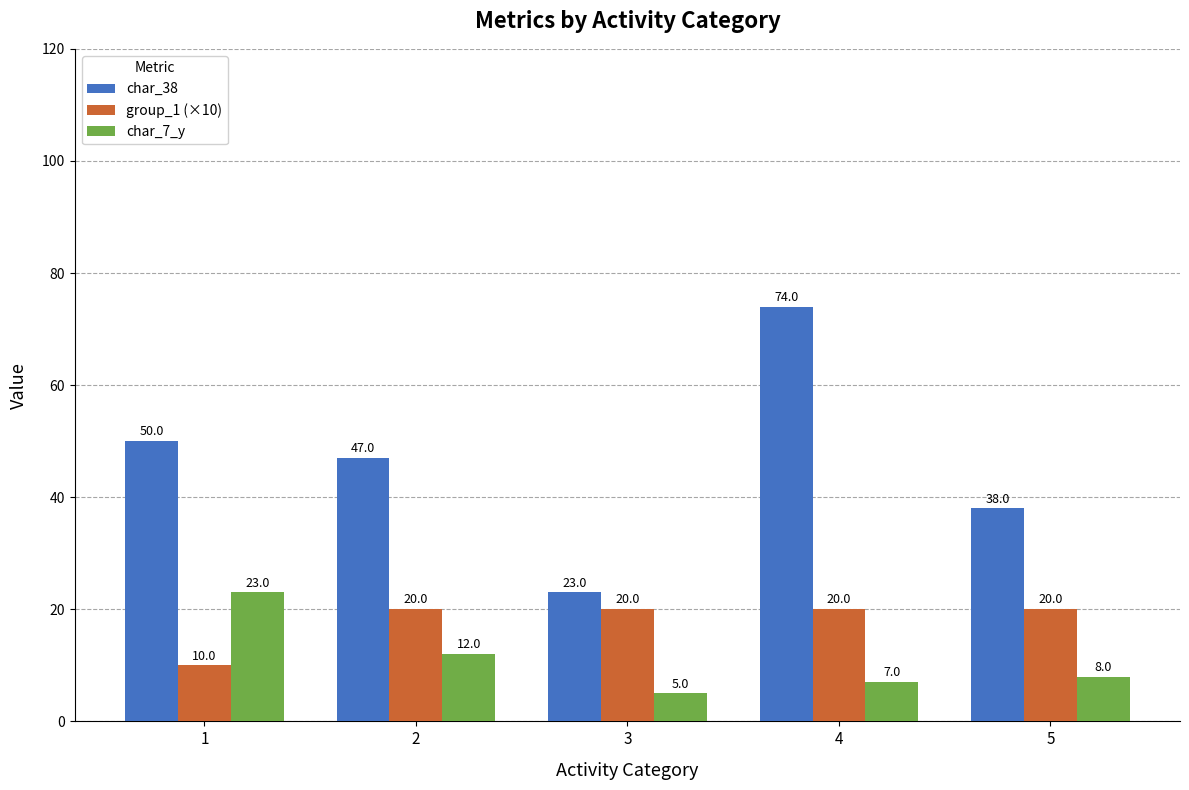

What is the sum of the char_7_y values at 1 and 2?

35